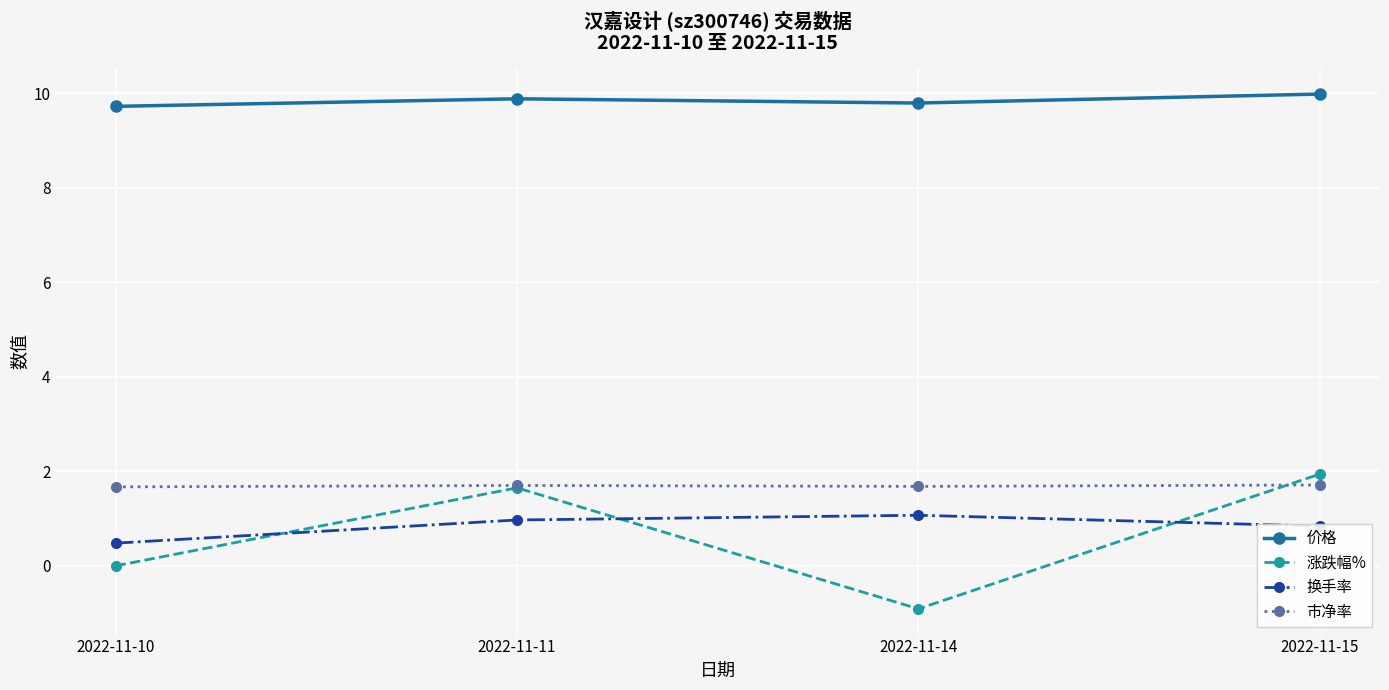

What are all the series names shown in the legend?

价格, 涨跌幅%, 换手率, 市净率